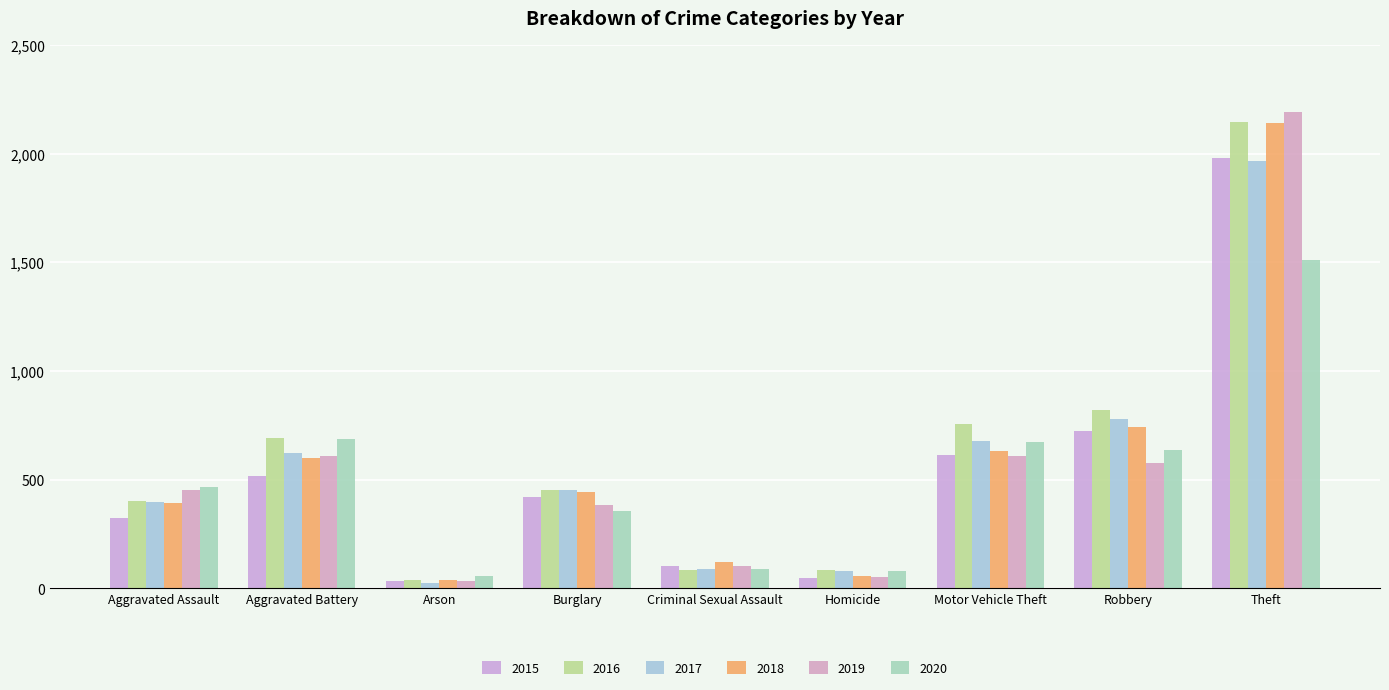

Rank the series at Aggravated Assault from lowest to highest value.

2015, 2018, 2017, 2016, 2019, 2020